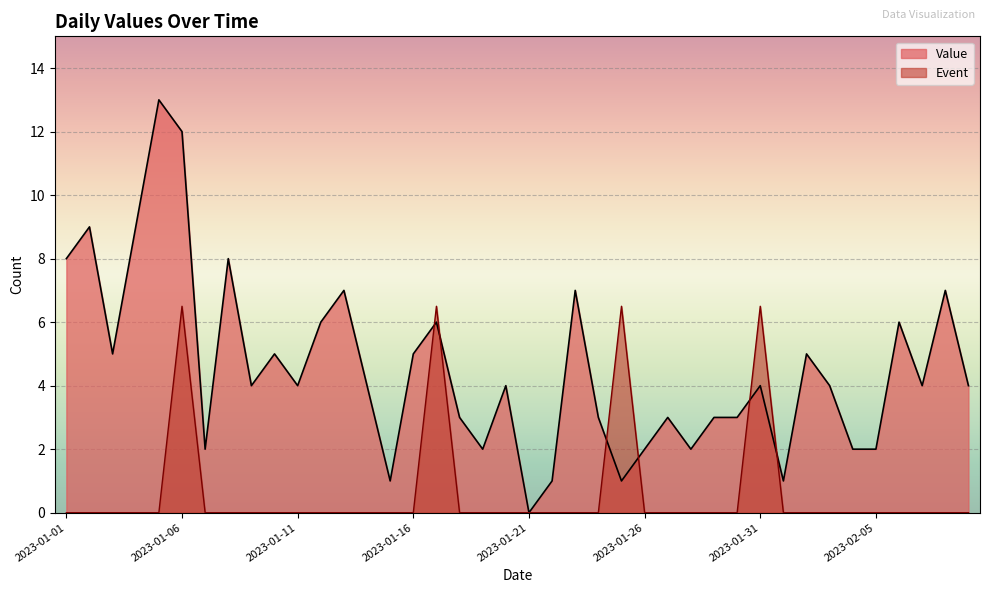

How many data points in Value are less than 4?

16